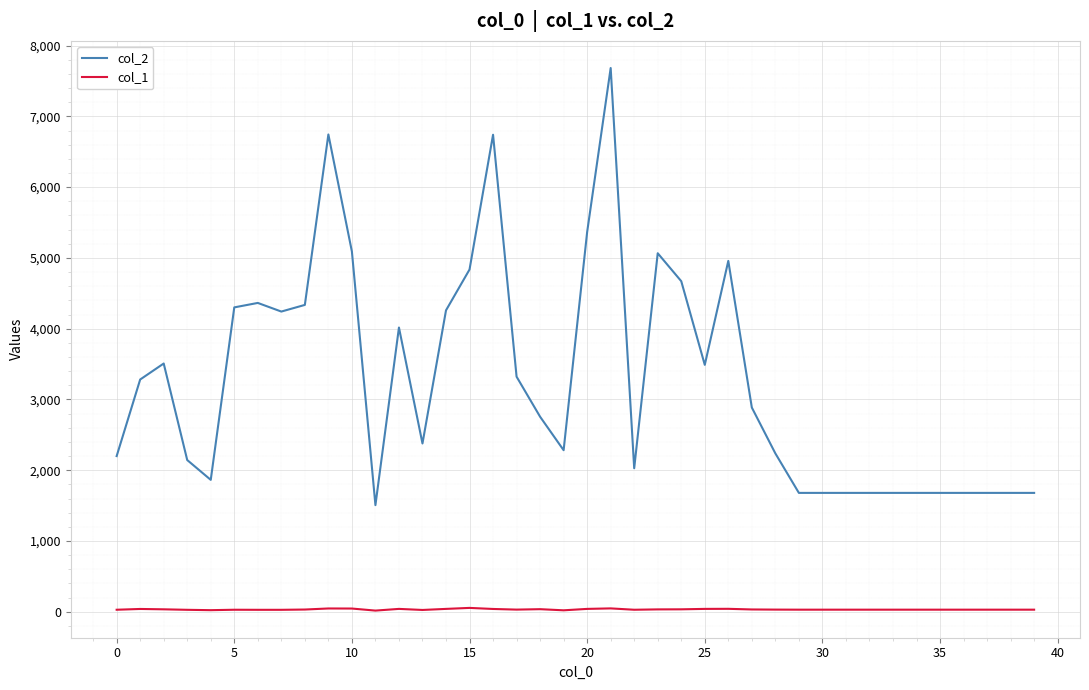

In col_2, how many points are higher than both neighbors (excluding endpoints)?

8